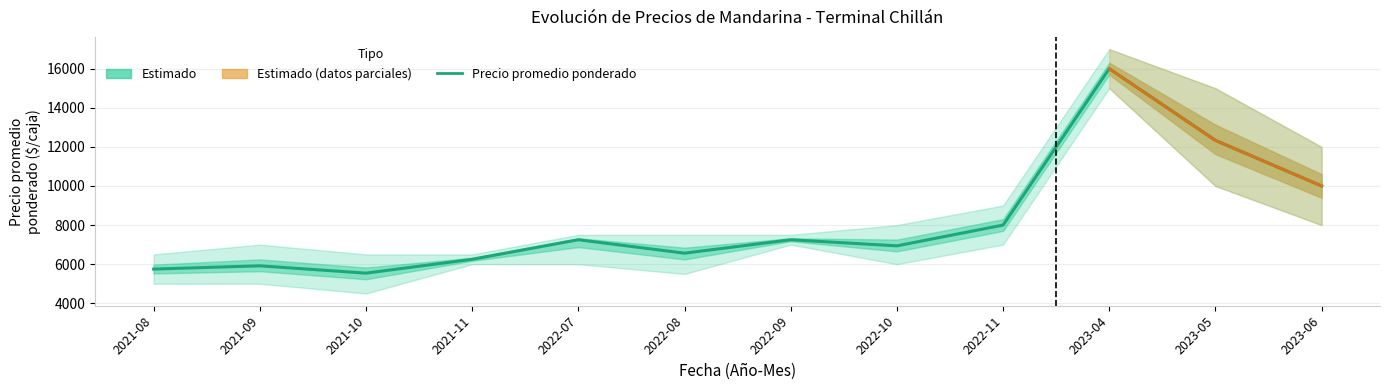

Is it true that the value at 2021-09 is 8622?

False